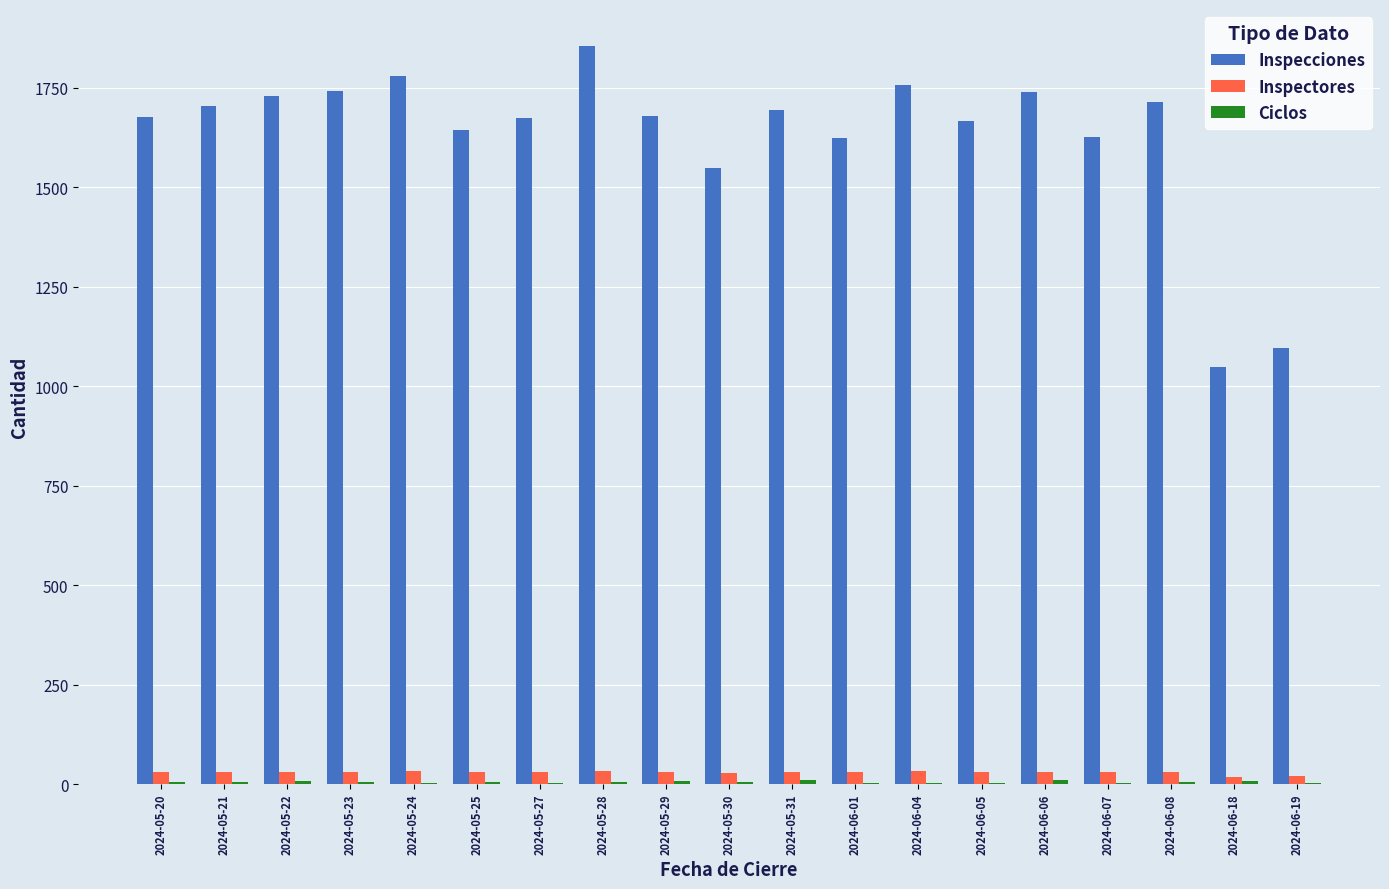

At which label is Inspecciones closest to 1451?

2024-05-30